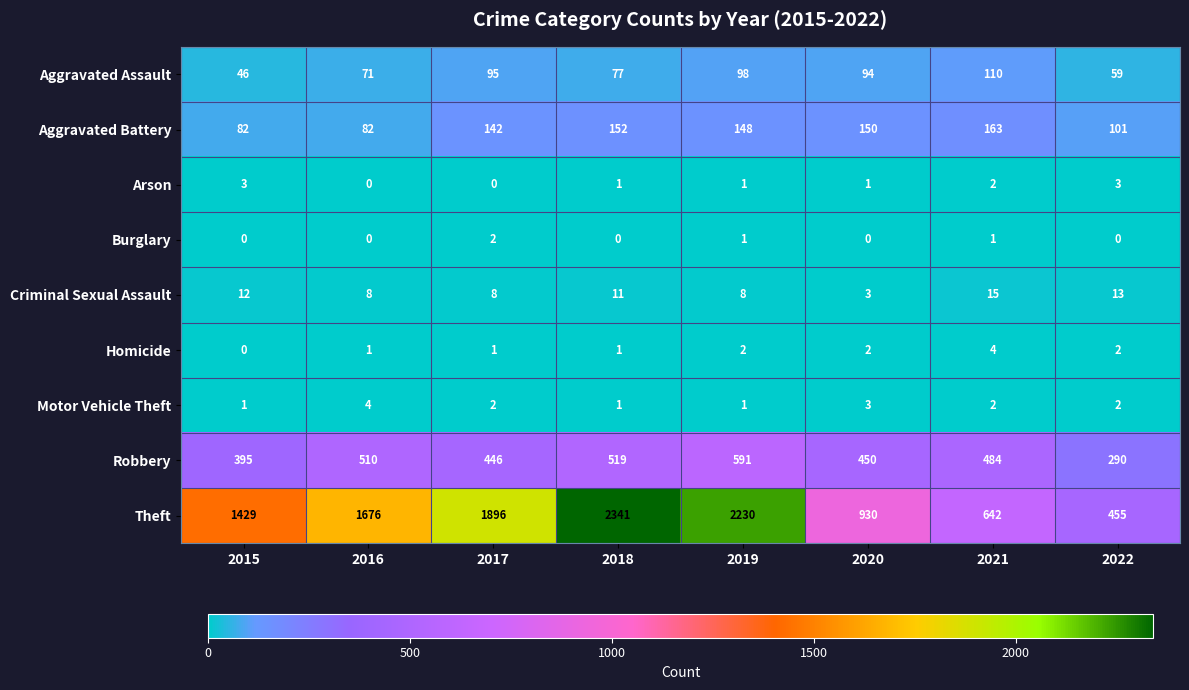

What is the sum of all Criminal Sexual Assault values?

78